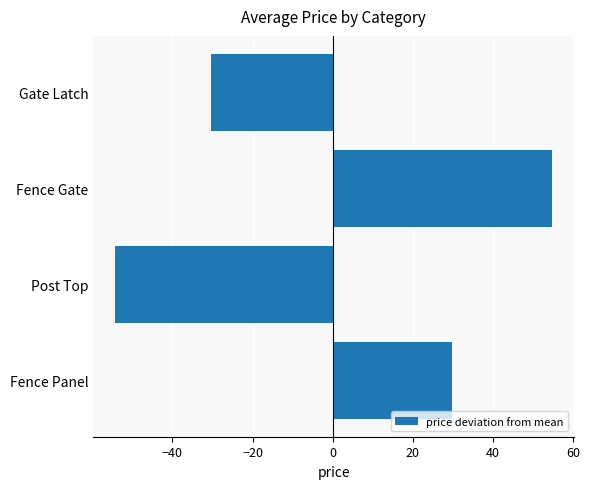

Reading bottom to top, list all the values displayed in this chart.

Fence Panel=29.8	Post Top=-54.2	Fence Gate=54.8	Gate Latch=-30.2